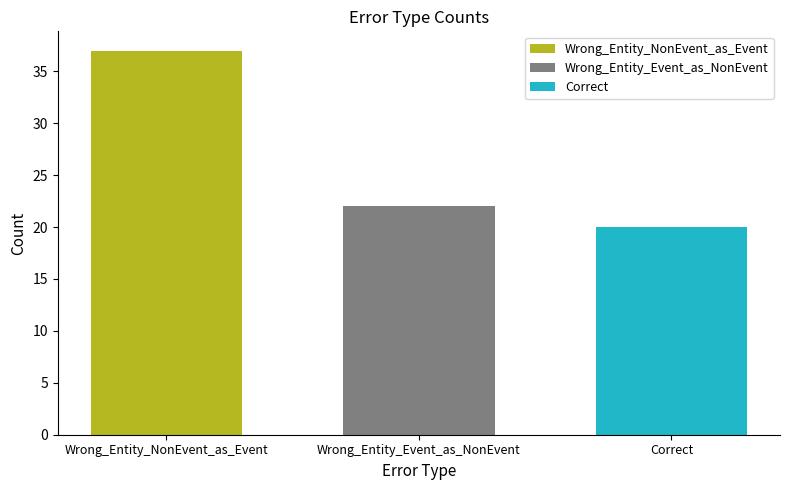

What is the highest value of the Wrong_Entity_NonEvent_as_Event series?

37